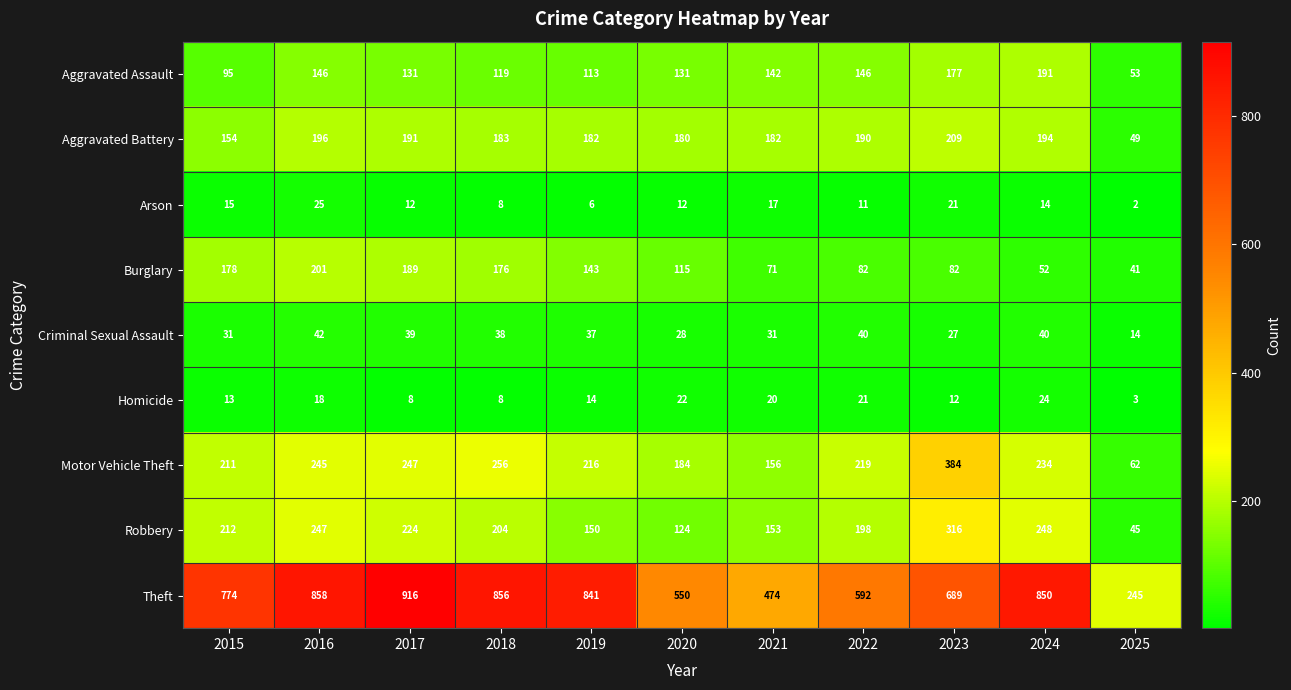

The Aggravated Battery series shows 88 at 2025. True or false?

False